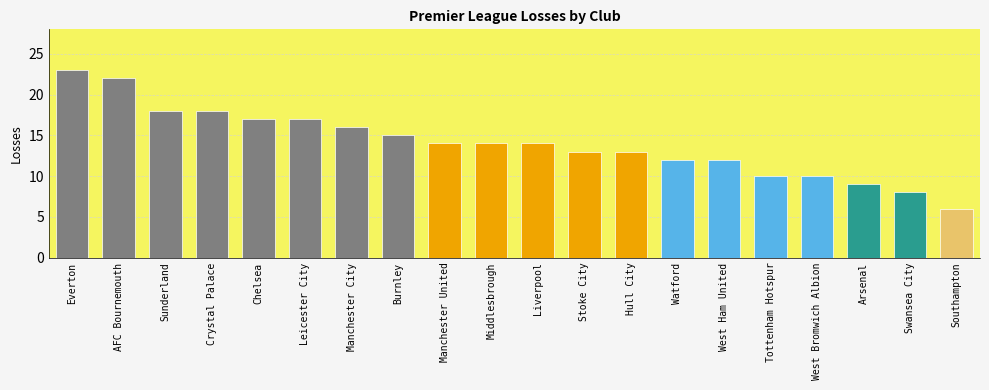

What is the label of the 3rd bar from the right?

Arsenal